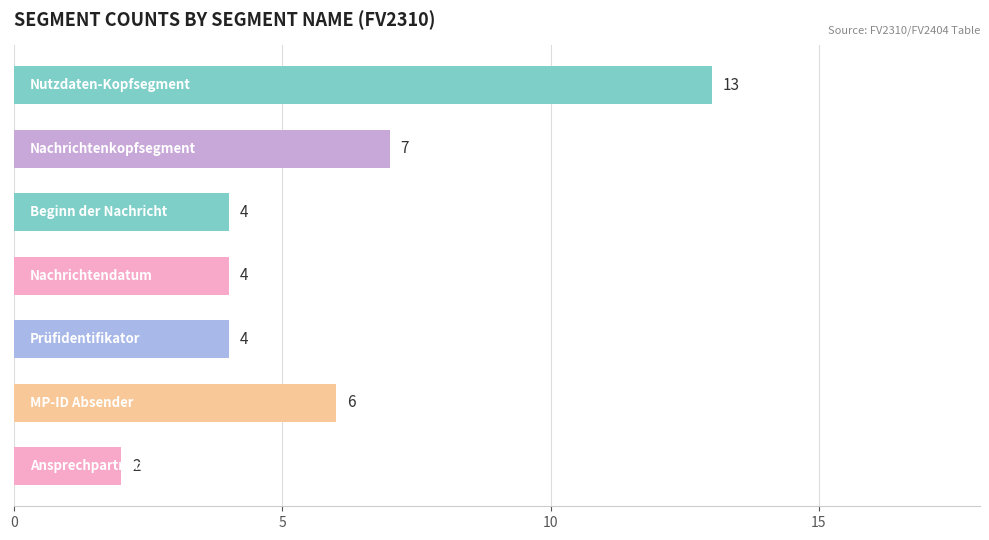

What is the greatest value displayed?

13